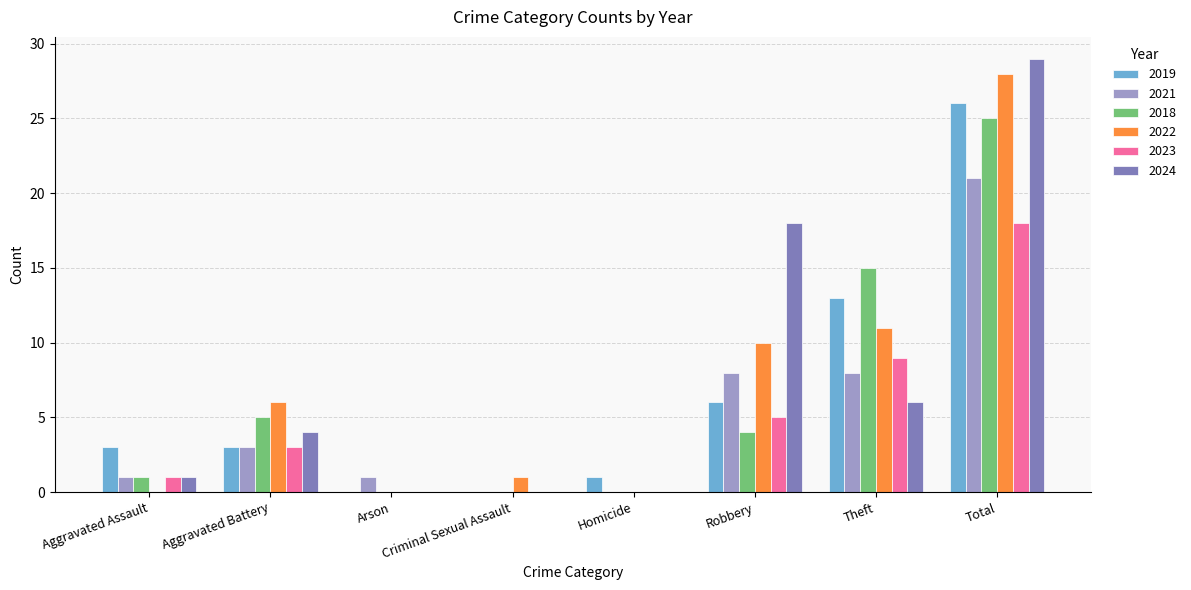

True or false: 2021 has a value of 8 at Robbery.

True